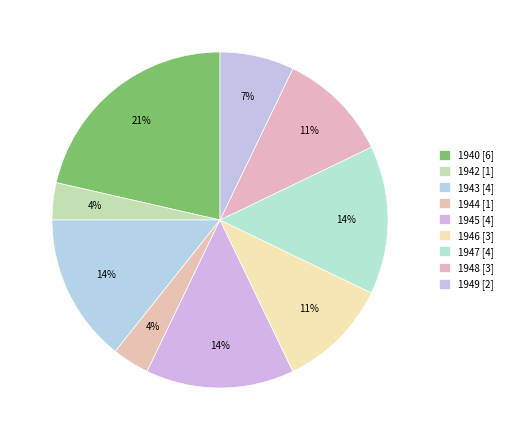

How many segments does this pie chart have?

9